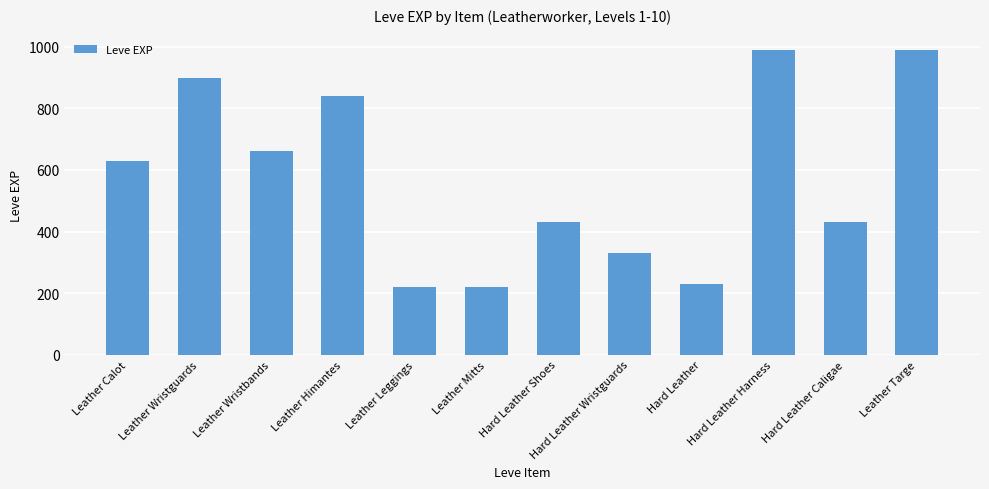

What is the difference between the maximum and minimum values?

770